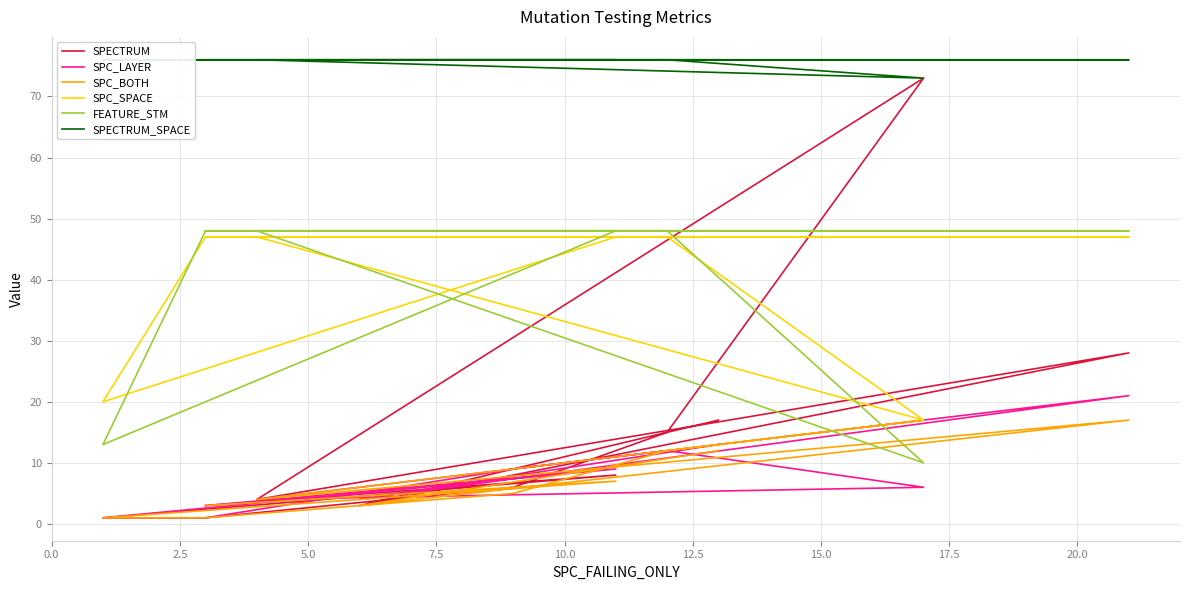

What is the sum of the SPC_LAYER values at 7.5 and 15.0?

7